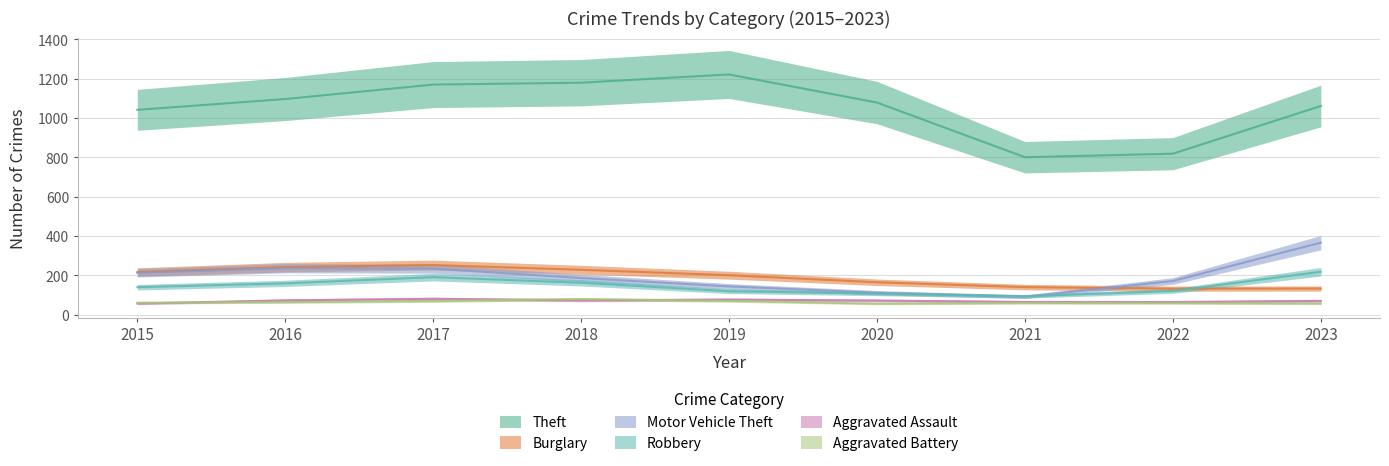

Count the number of categories in the chart.

9